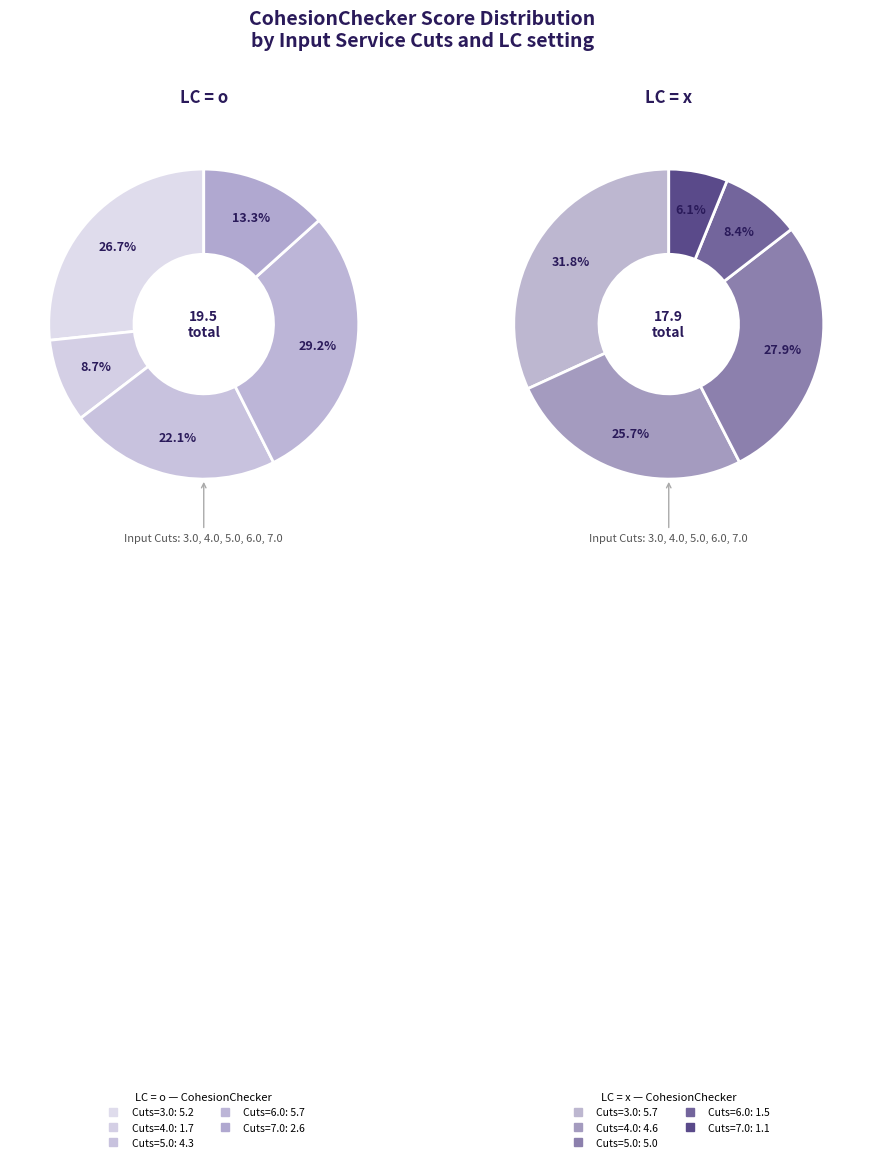

How many slices are in this pie chart?

5